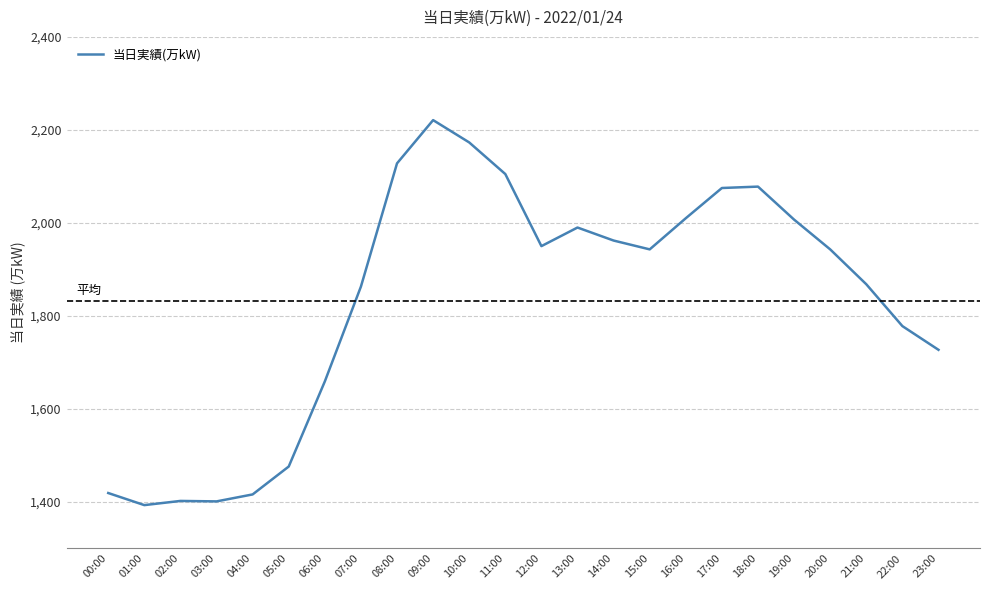

True or false: the data shows 1476 at 05:00.

True